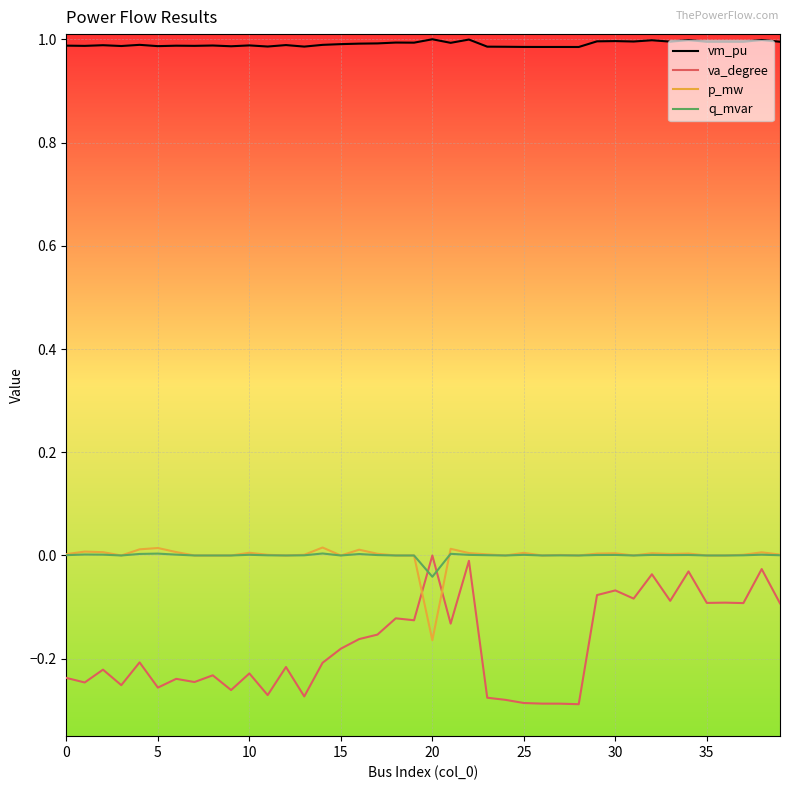

True or false: va_degree and vm_pu cross at least once.

False